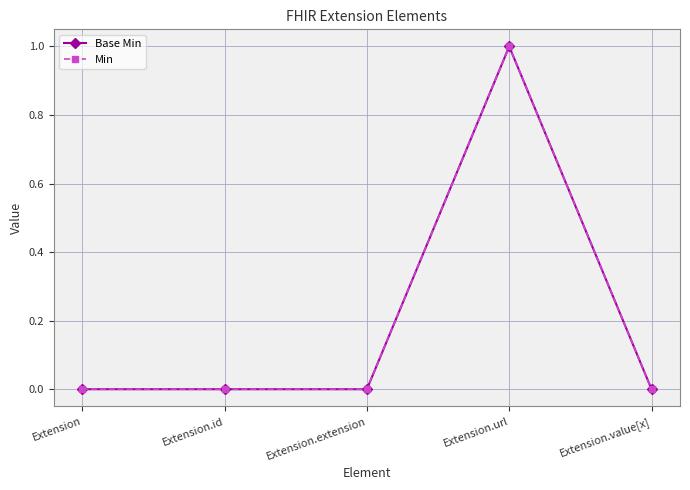

True or false: Min has a value of 1 at Extension.url.

True